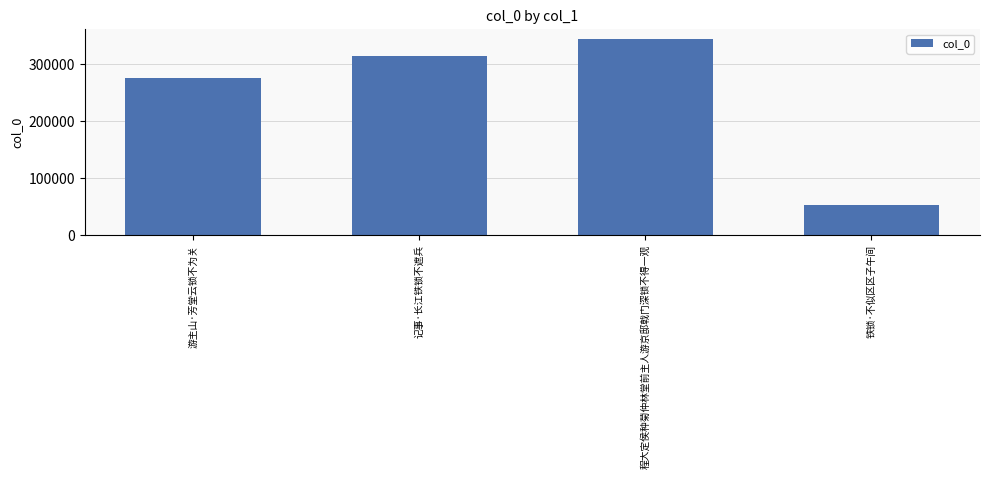

How many series are shown in this chart?

1